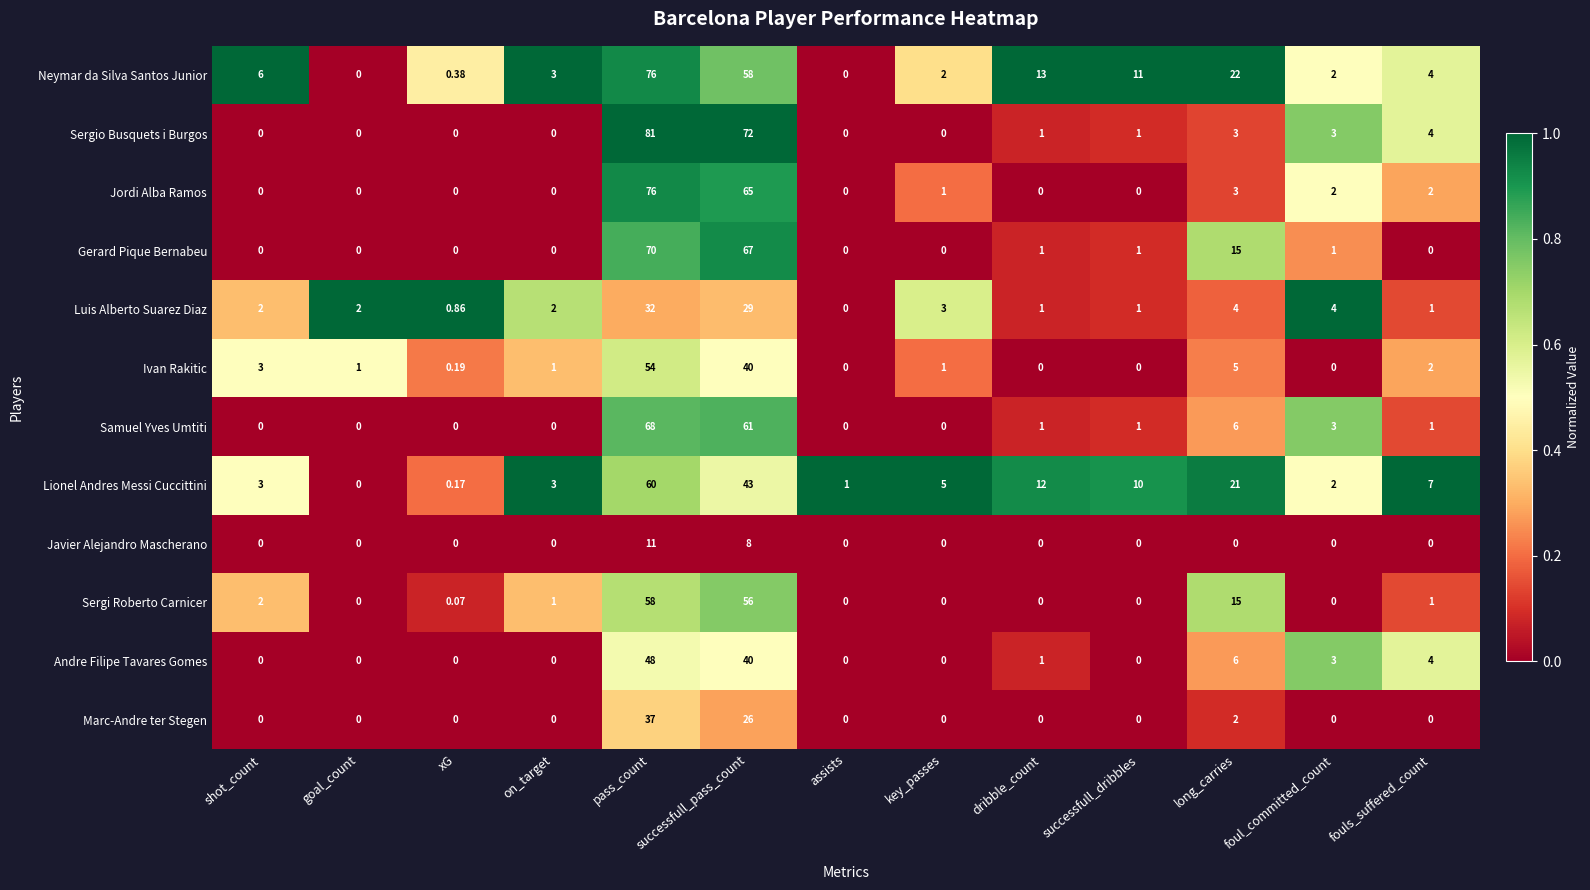

What is the difference between the highest and lowest values at pass_count?

70.0